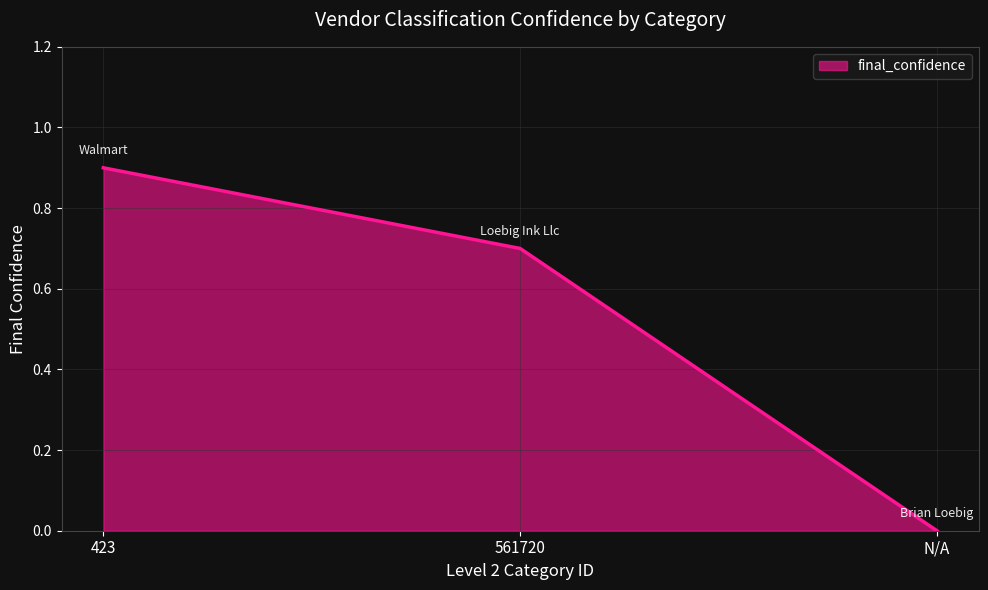

Which category has the highest value across all series?

423